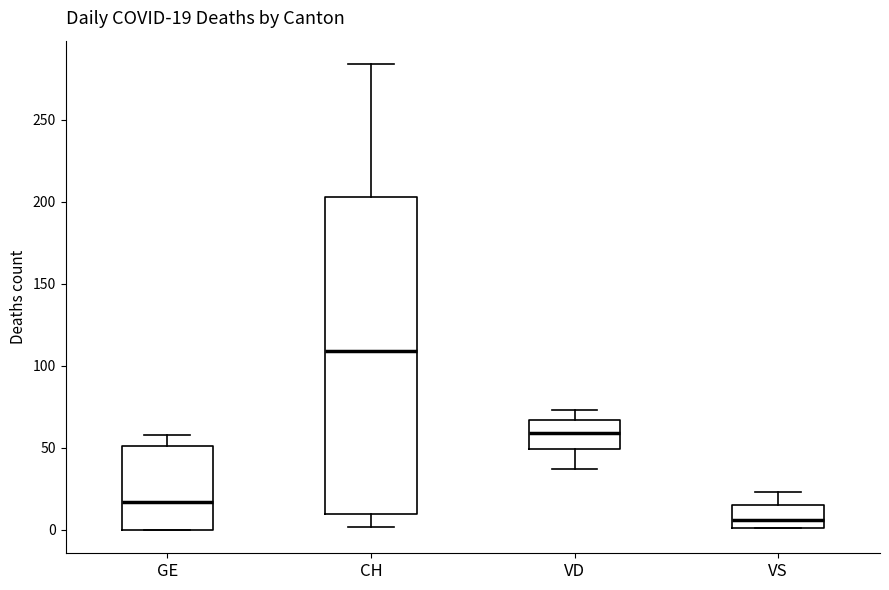

Comparing the boxes themselves (not the whiskers), which one is the tallest?

CH